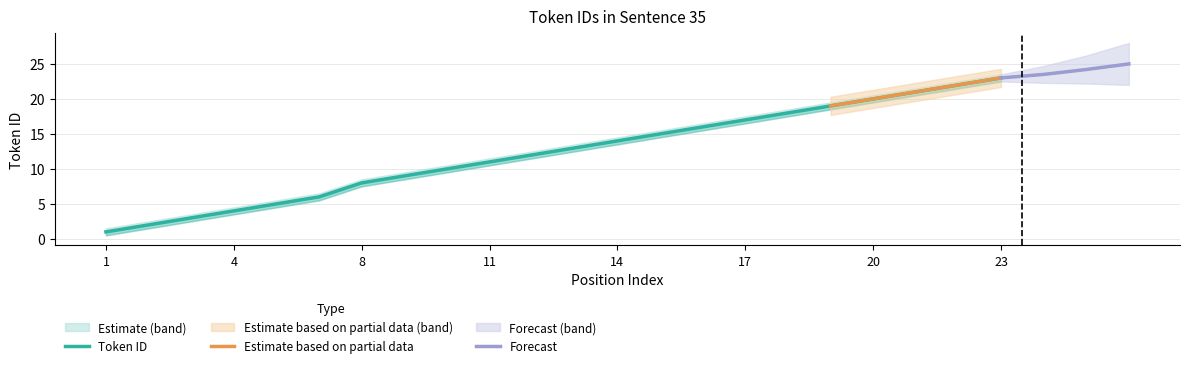

How many values in the Lower Bound series are below 12?

11